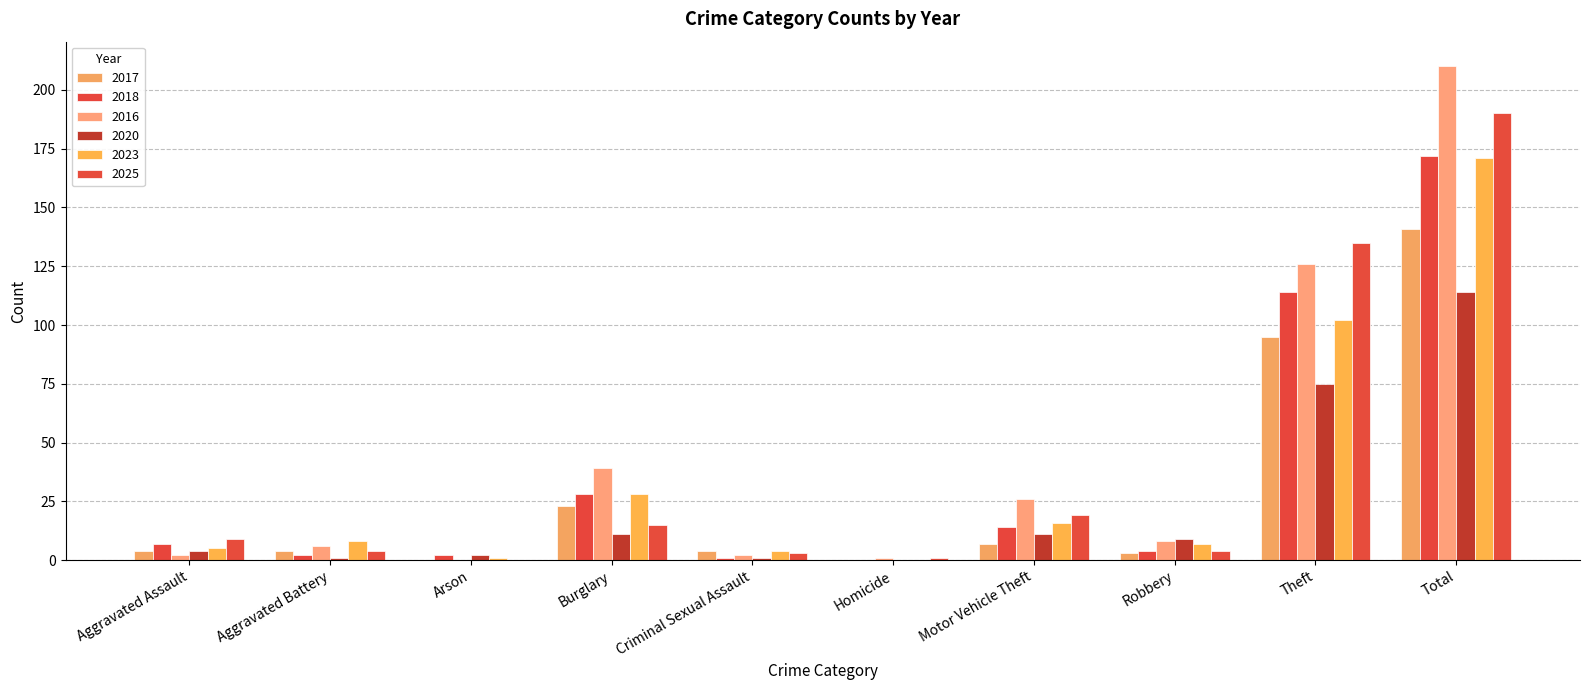

How many groups of bars are there?

10